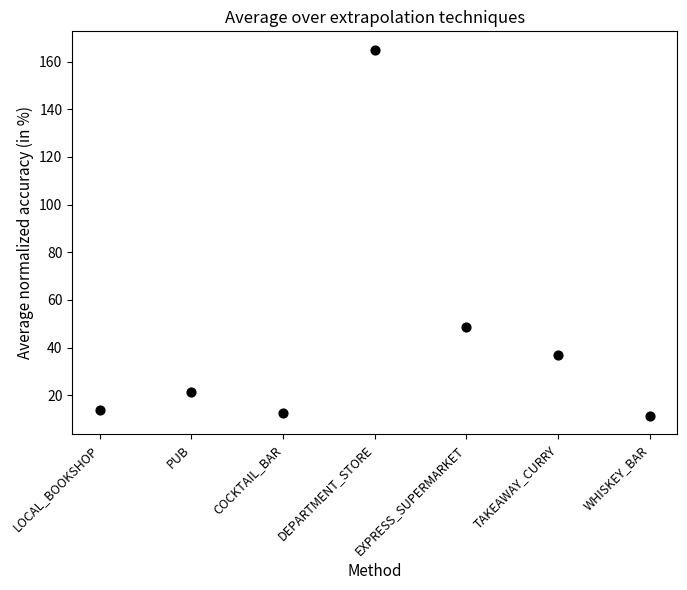

What Y value in the scatter plot is closest to 88?

48.5